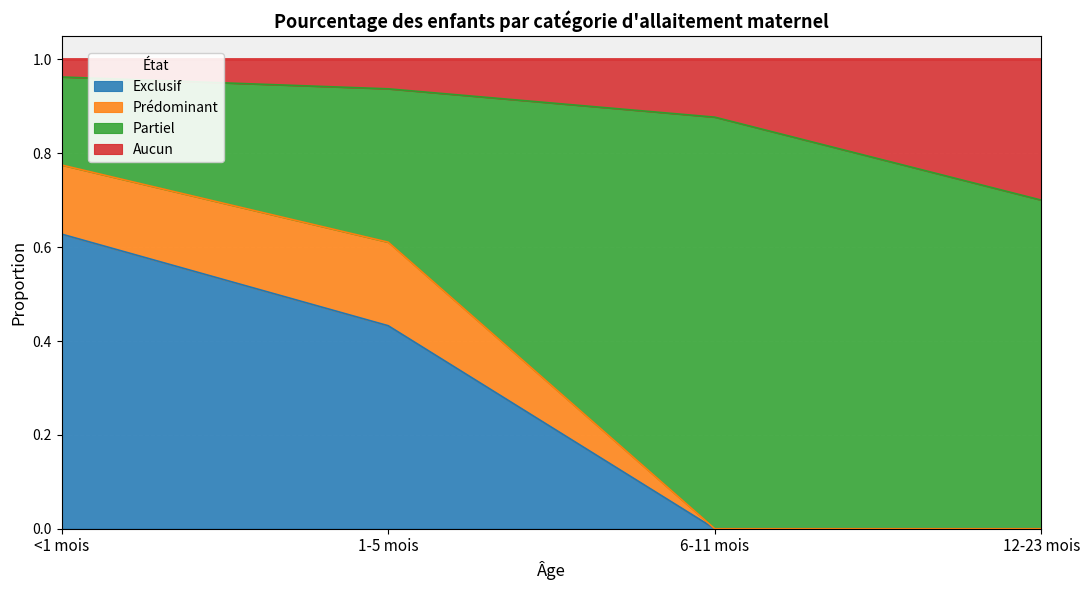

What is the maximum value shown in the chart?

1.0